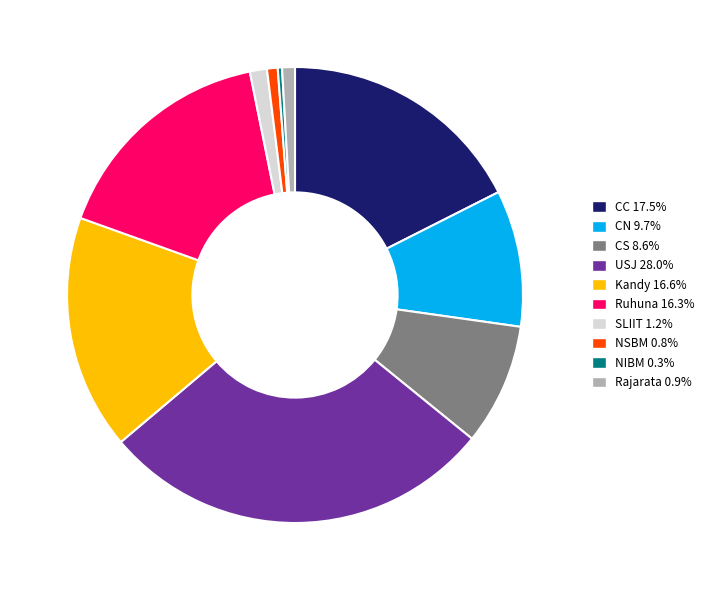

Combined, do CC 17.5% and NSBM 0.8% account for over 50%?

No